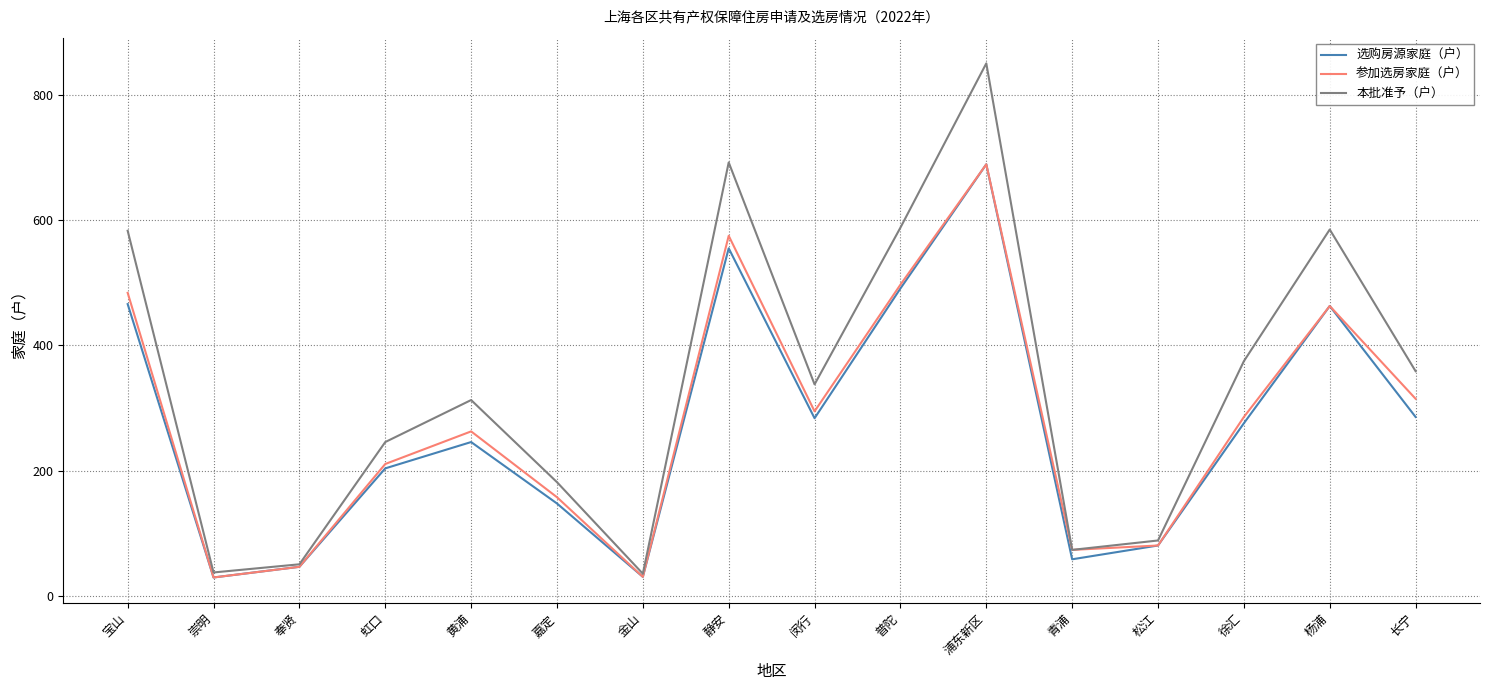

What is the greatest value displayed?

850